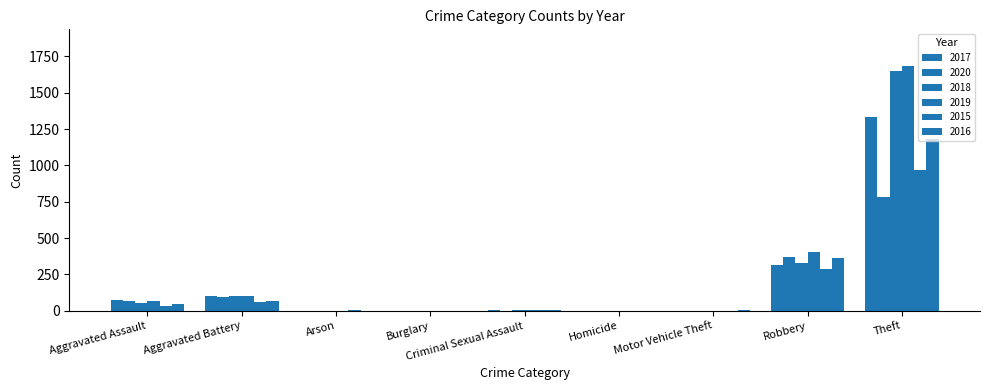

Count the number of categories in the chart.

9